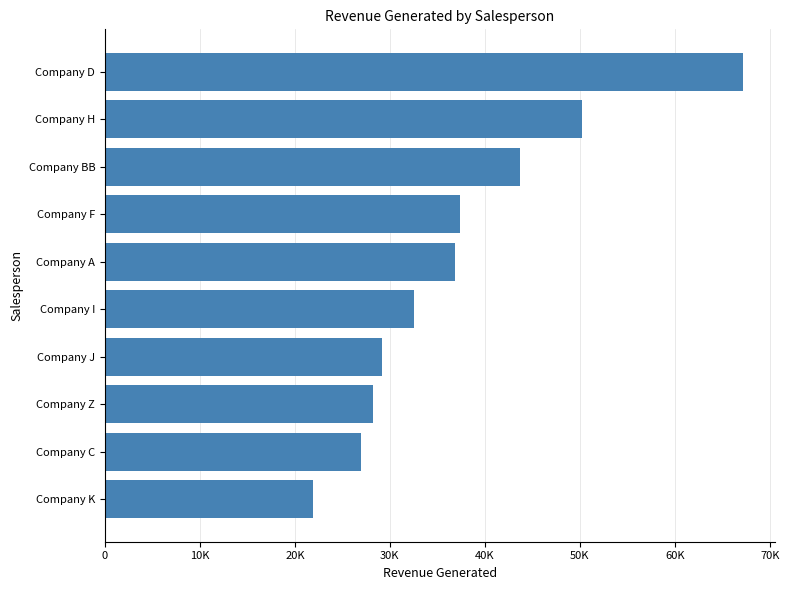

What is the average value?

37415.4